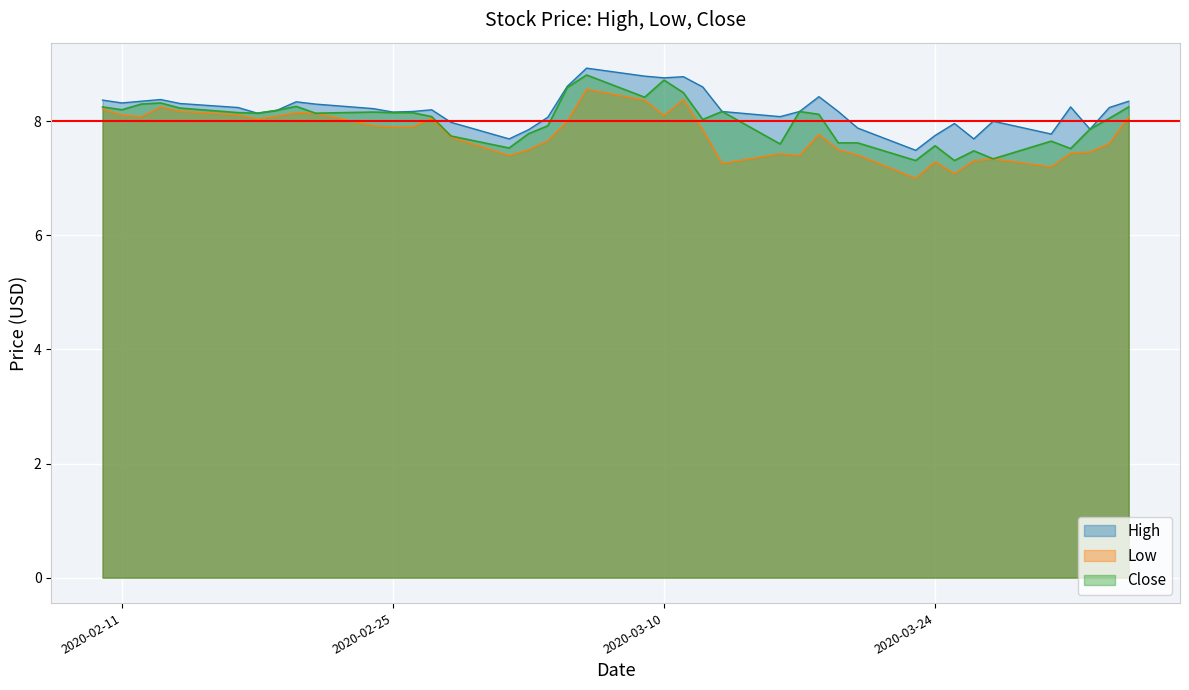

What is the minimum value for Close?

7.3